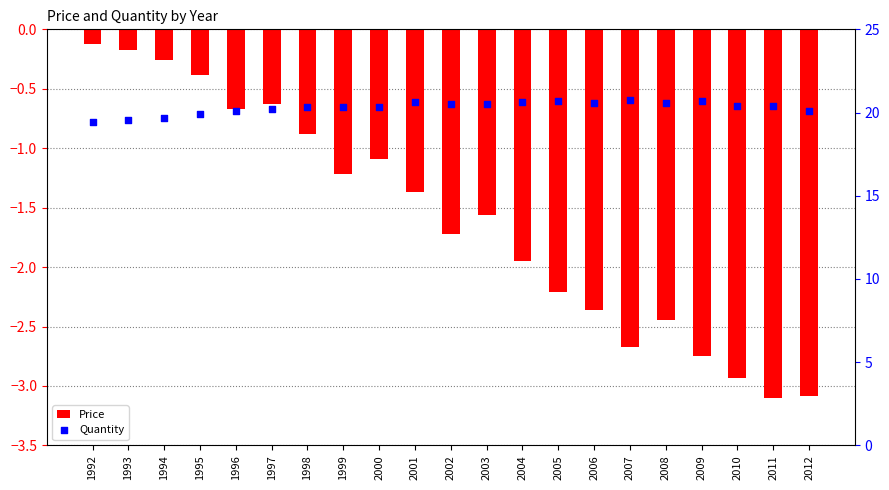

What are all the series names shown in the legend?

Price, Quantity